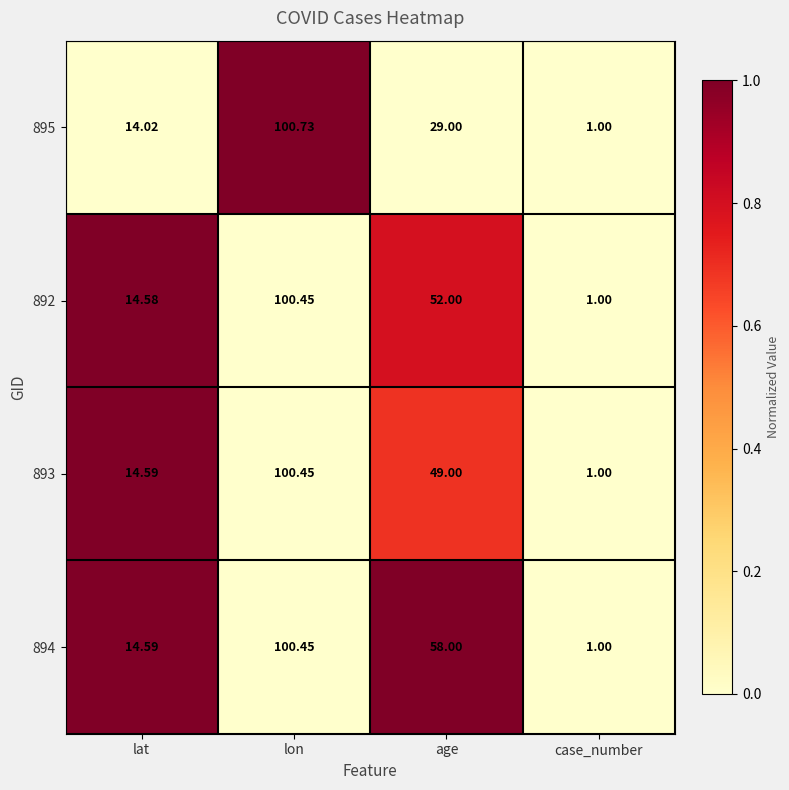

Rank the categories by 895 value from lowest to highest.

case_number, lat, age, lon